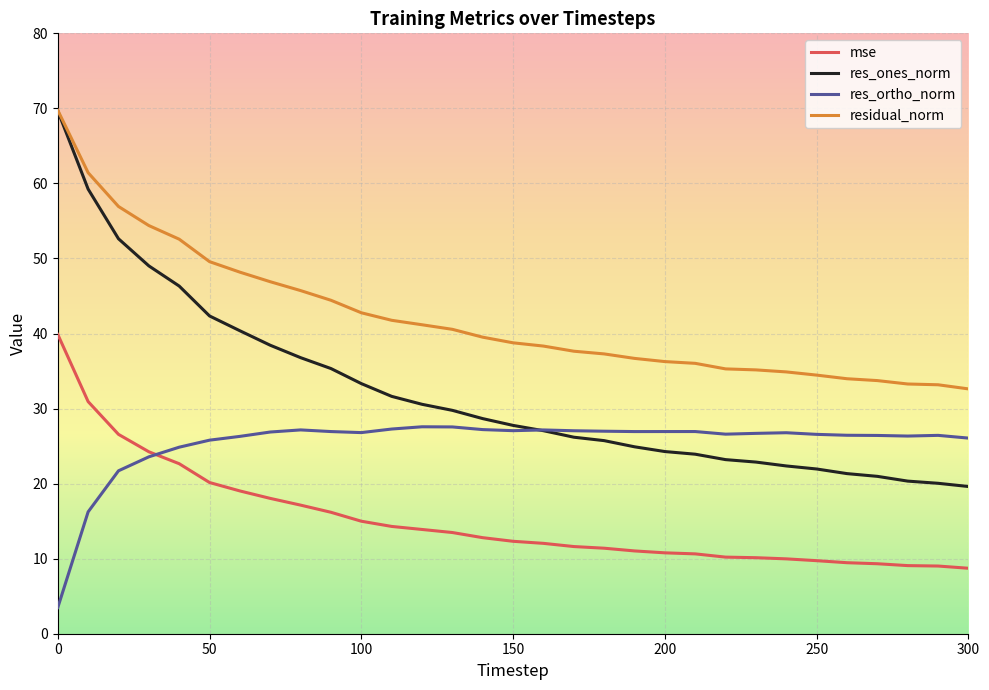

Which series has the largest total across all categories?

residual_norm